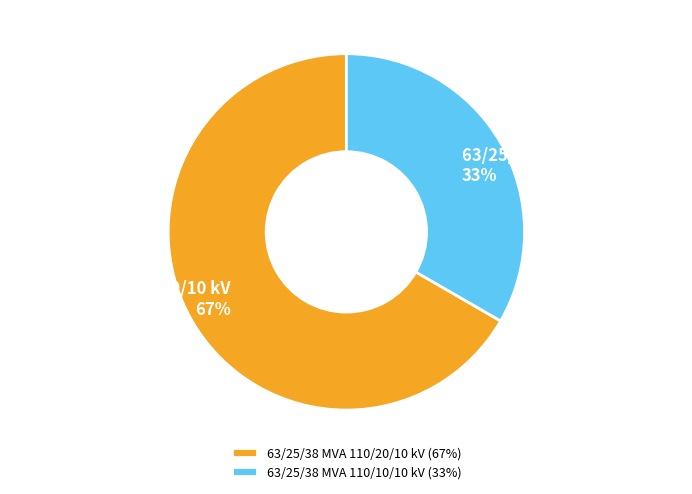

Rank the categories by value from lowest to highest.

63/25/38 MVA 110/10/10 kV, 63/25/38 MVA 110/20/10 kV